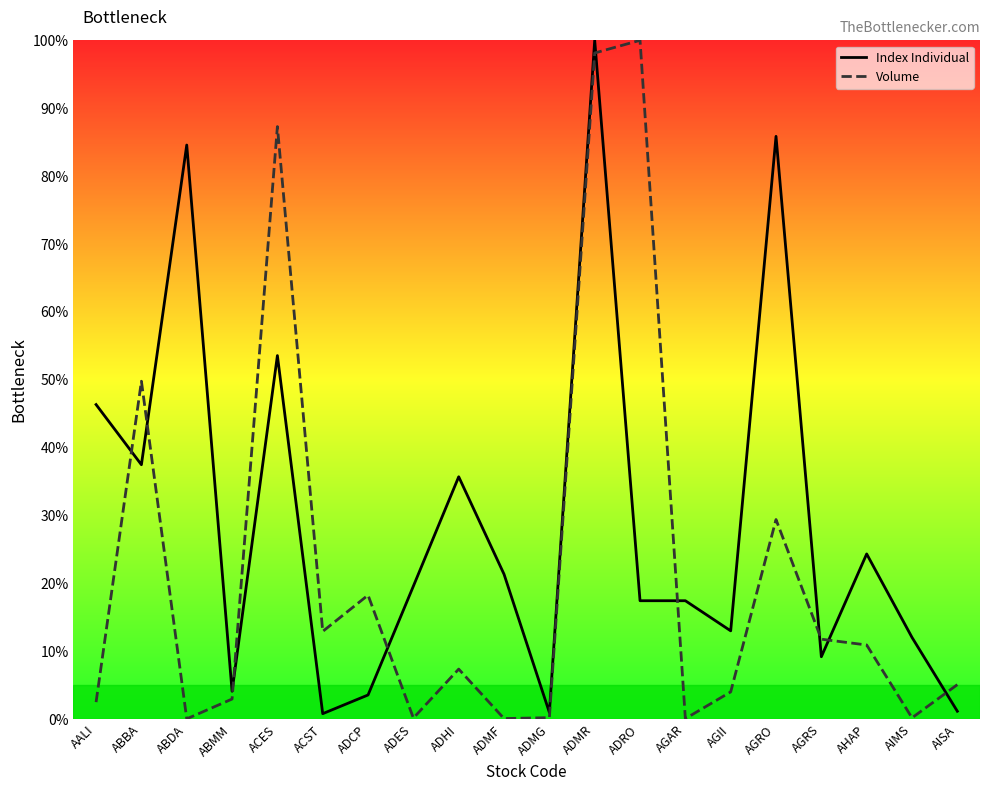

What is the average value of the Index Individual series?

29.4